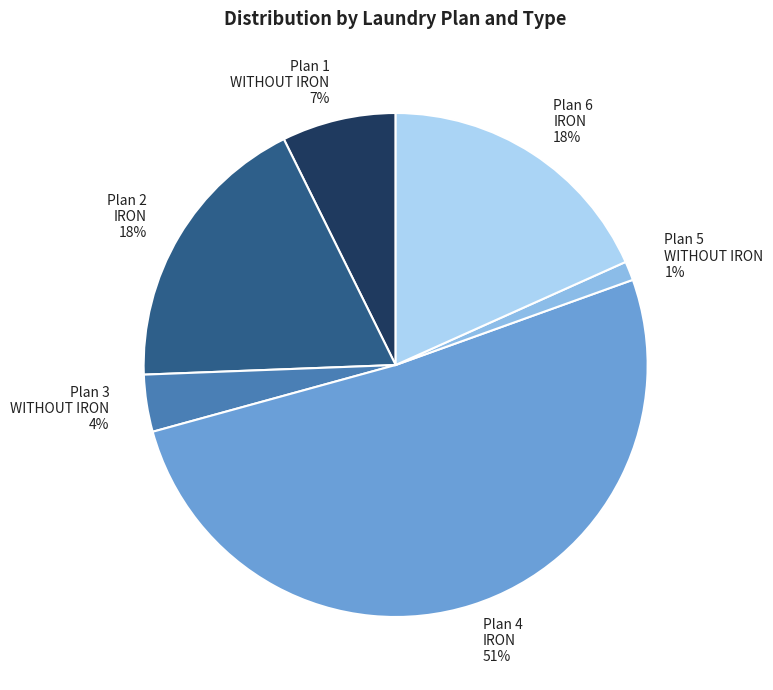

To the nearest percent, what is the average slice percentage?

17%